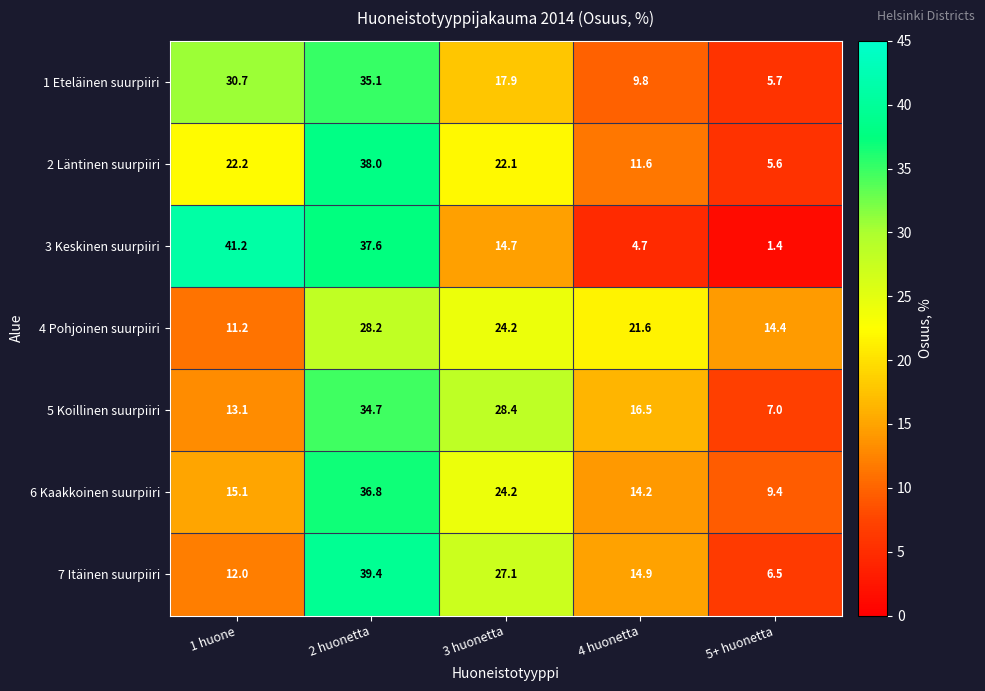

Is it true that 5 Koillinen suurpiiri equals 7.0 at 5+ huonetta?

True